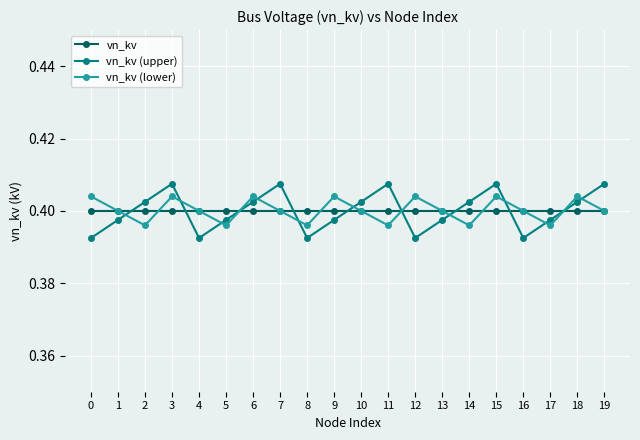

Between which two adjacent categories do vn_kv (upper) and vn_kv (lower) first intersect?

1 and 2